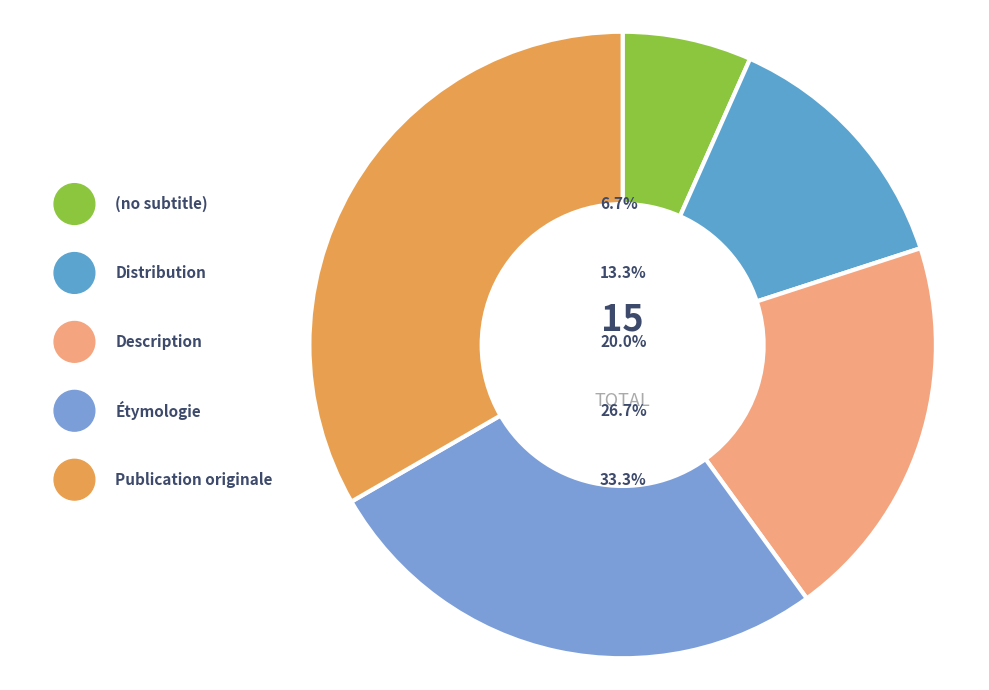

Does (no subtitle) represent more than half of the total?

No